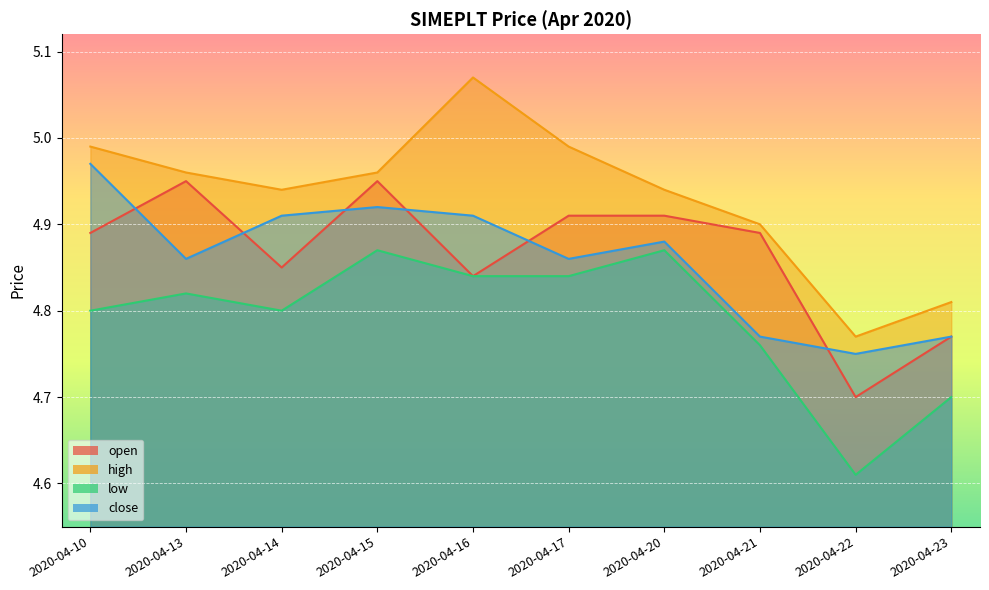

What is the difference between the highest and lowest values at 2020-04-23?

0.1